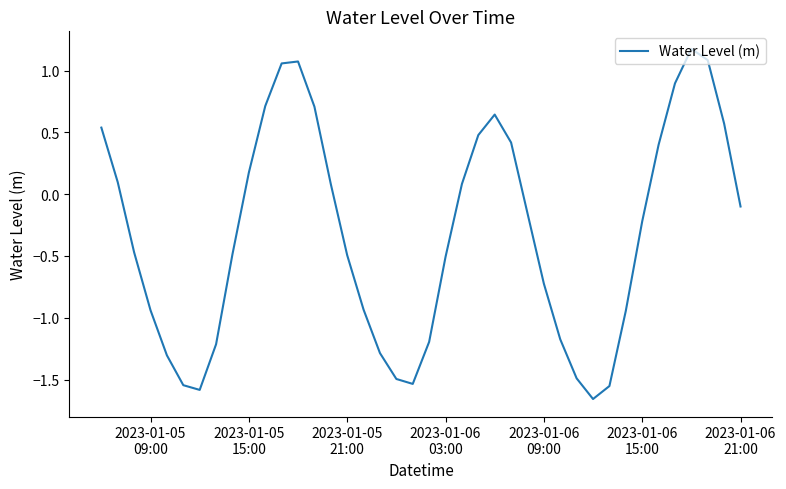

What is the maximum value shown in the chart?

1.2